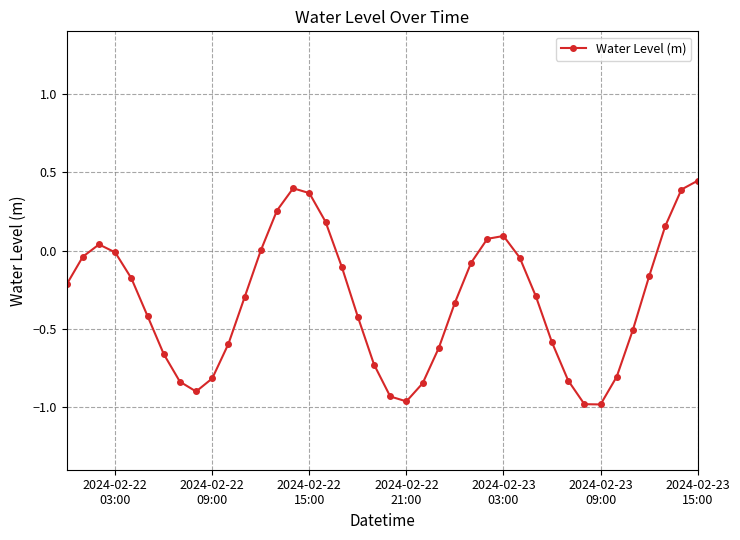

What is the difference between the maximum and second lowest values?

1.4